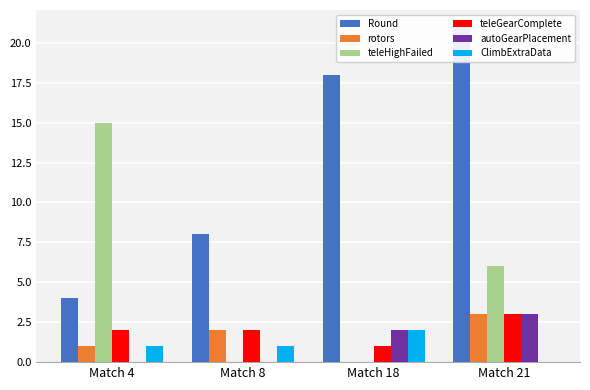

The value of teleGearComplete at Match 18 is 2. True or false?

False